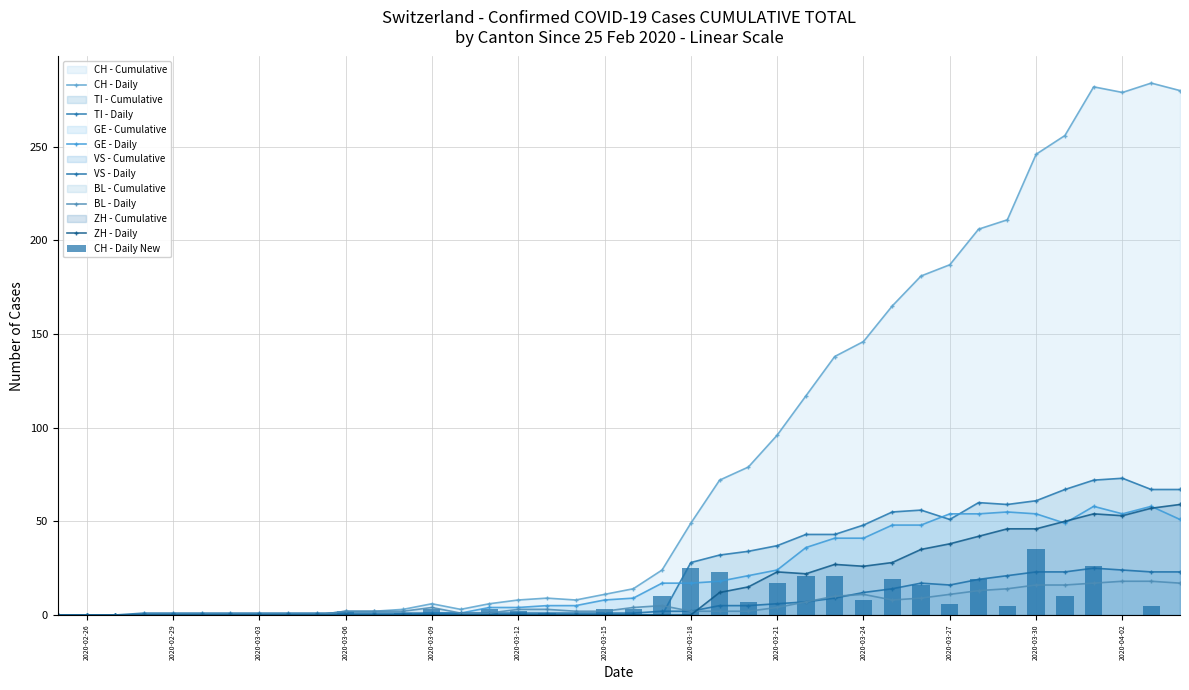

What is the highest value of the BL series?

18